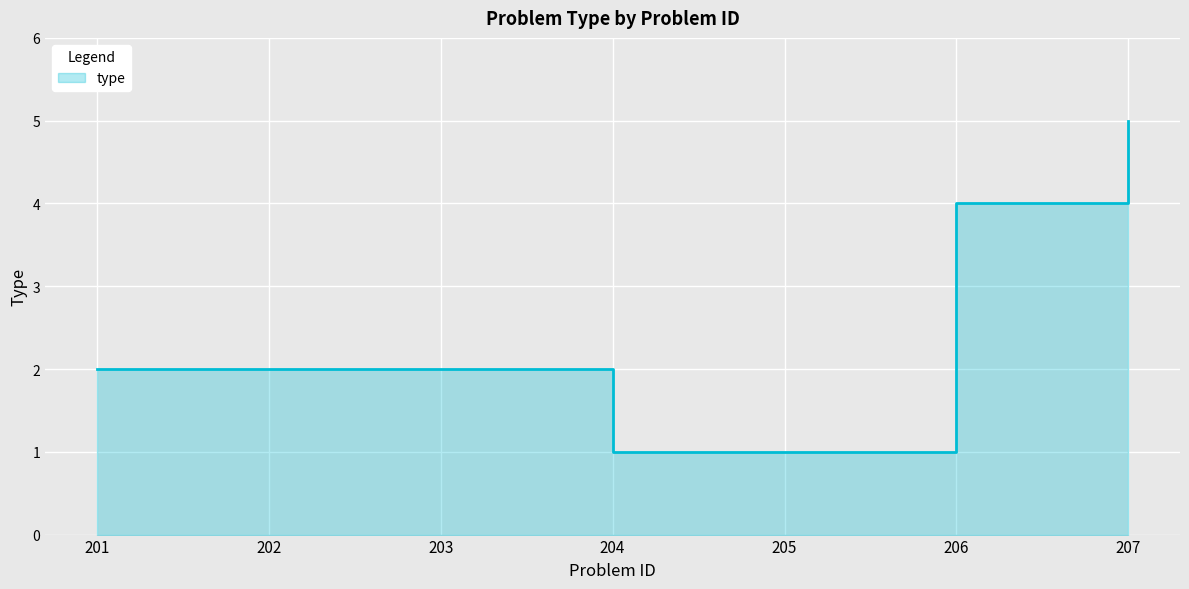

What is the minimum value shown in the chart?

1